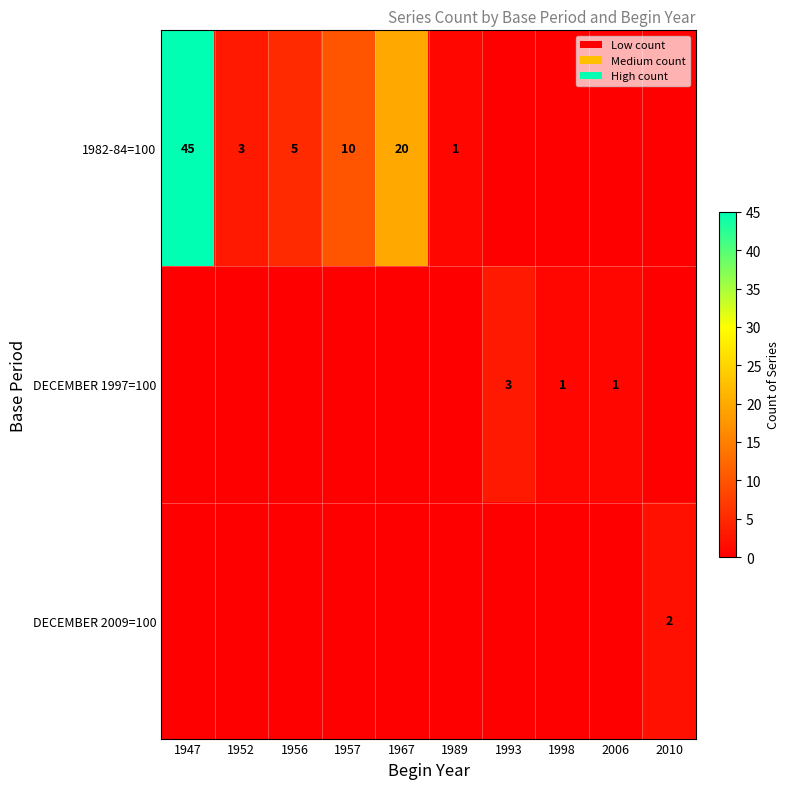

What is the sum of the 1982-84=100 values at 1957 and 1947?

55